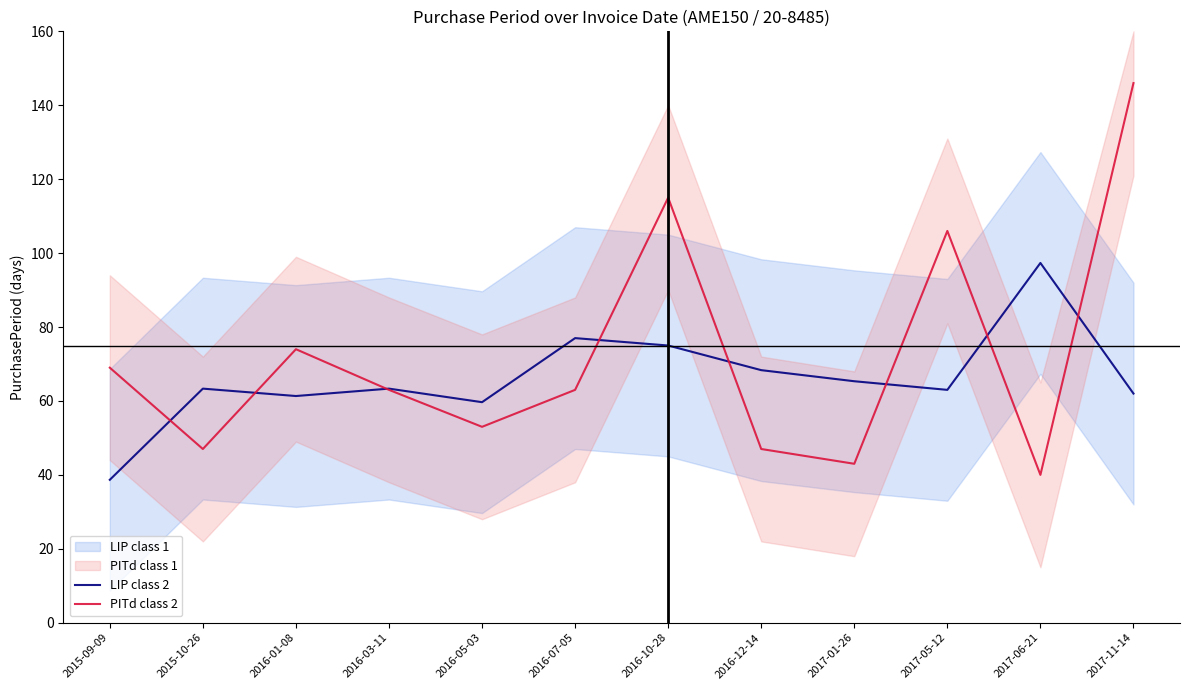

What is the value of the LIP class 2 point at the 5th from the left?

59.7